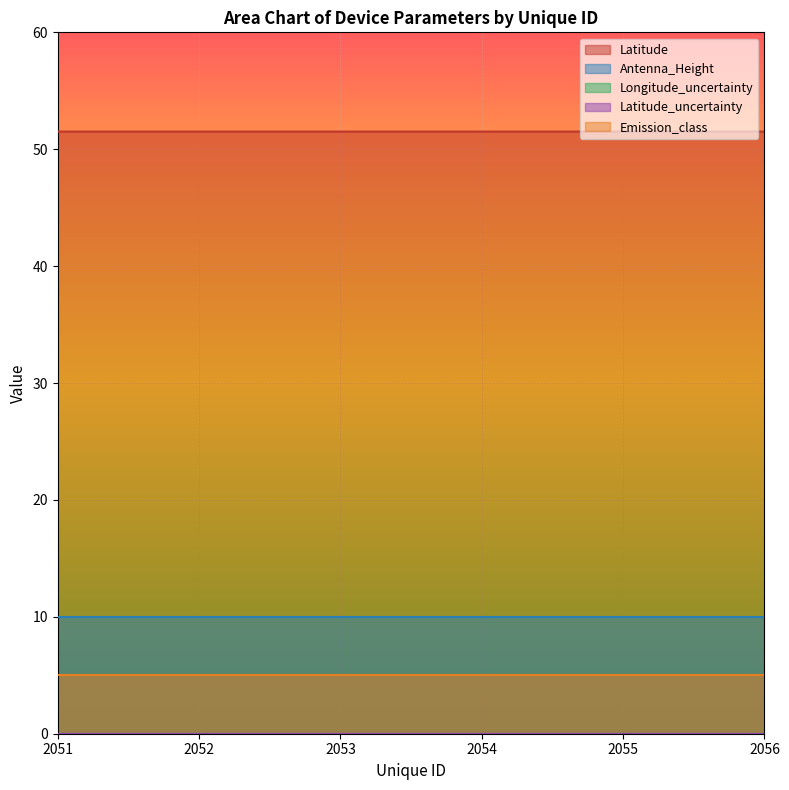

Which series has the largest total across all categories?

Latitude